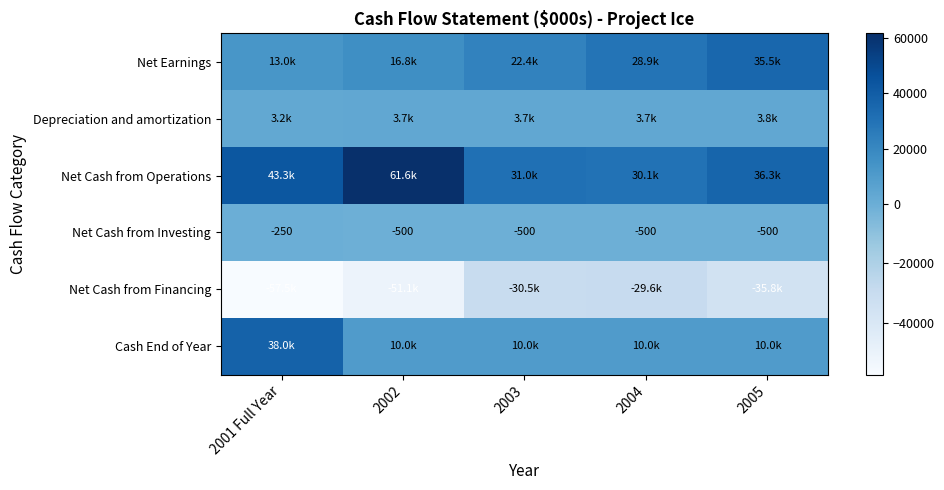

Read the Net Cash from Financing value at 2005.

-35813.7